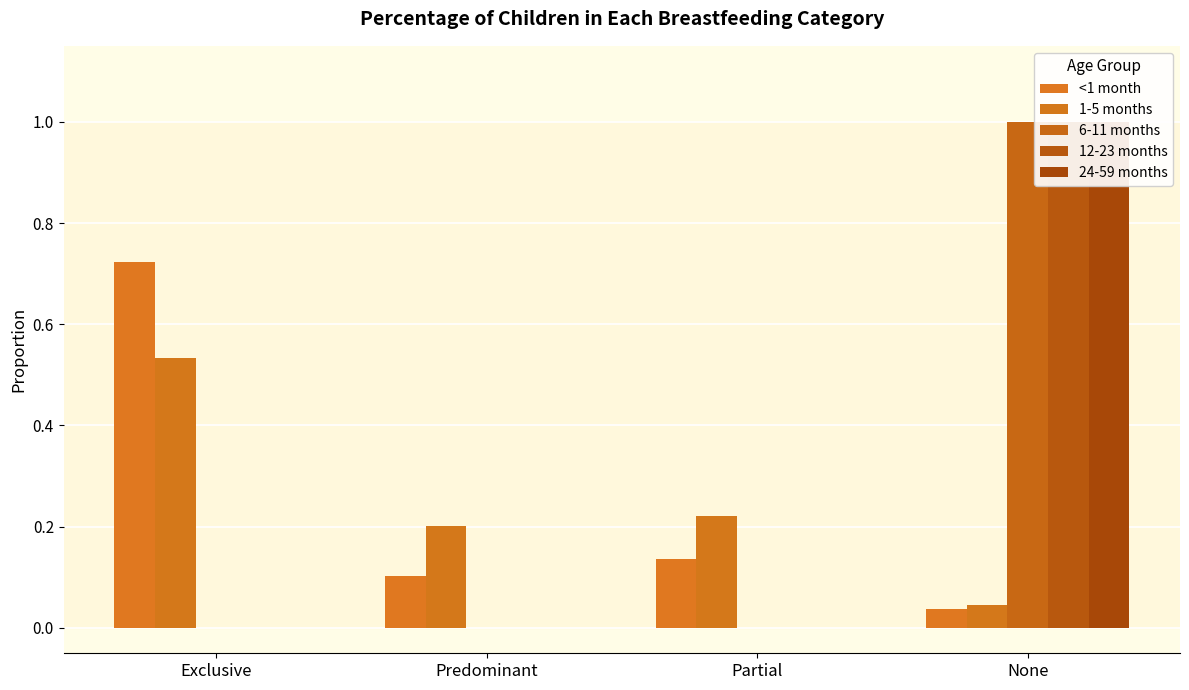

True or false: 1-5 months has a value of 0.3 at Partial.

False